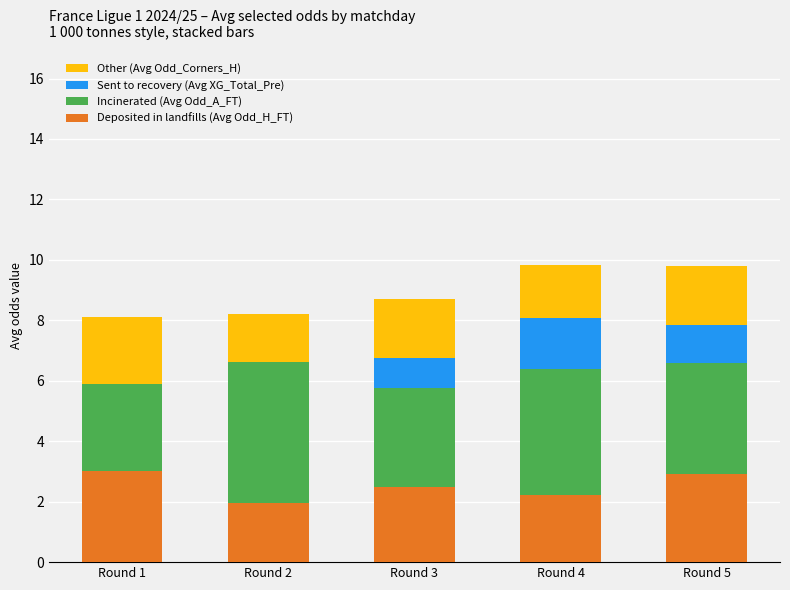

What is the total value across all series at Round 3?

8.7